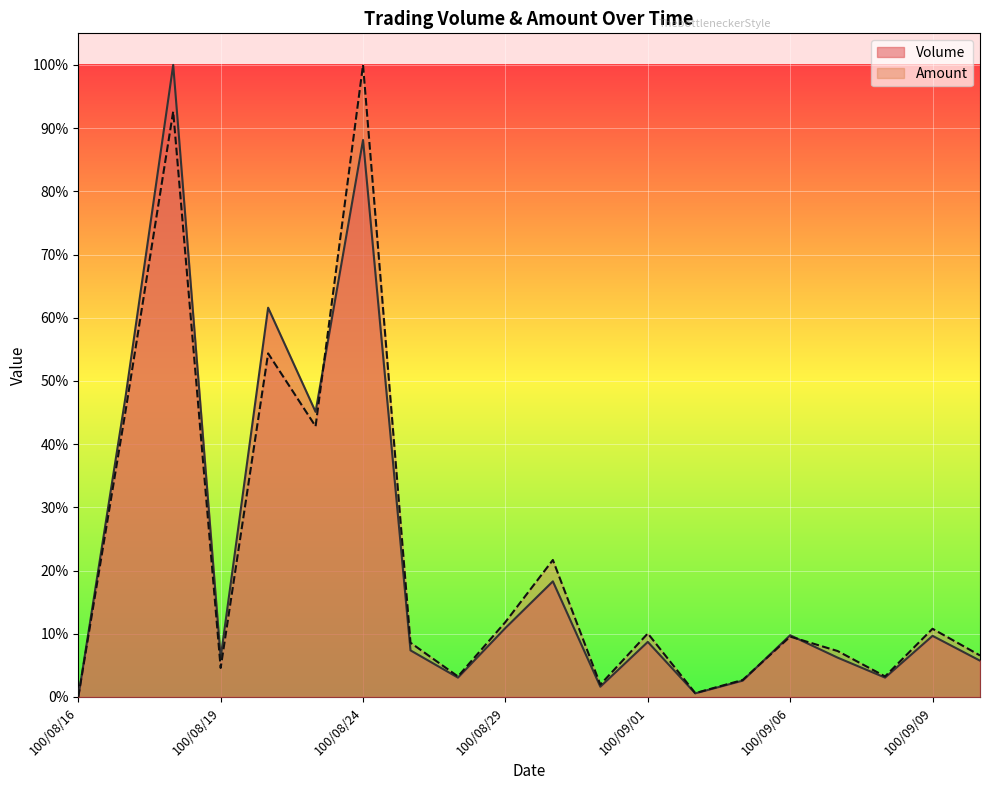

In Amount, how many points are lower than both neighbors (excluding endpoints)?

6